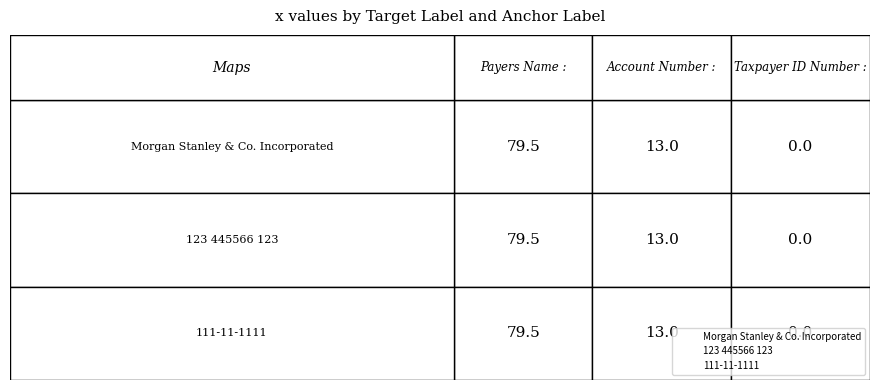

How many series are shown in this chart?

3